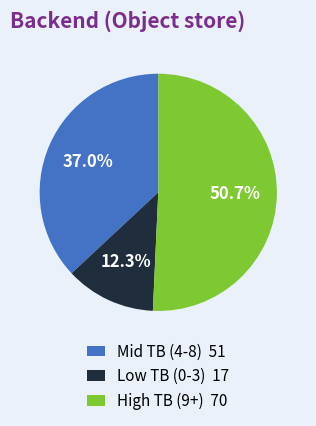

Rank the categories by value from highest to lowest.

High TB (9+) 70, Mid TB (4-8) 51, Low TB (0-3) 17